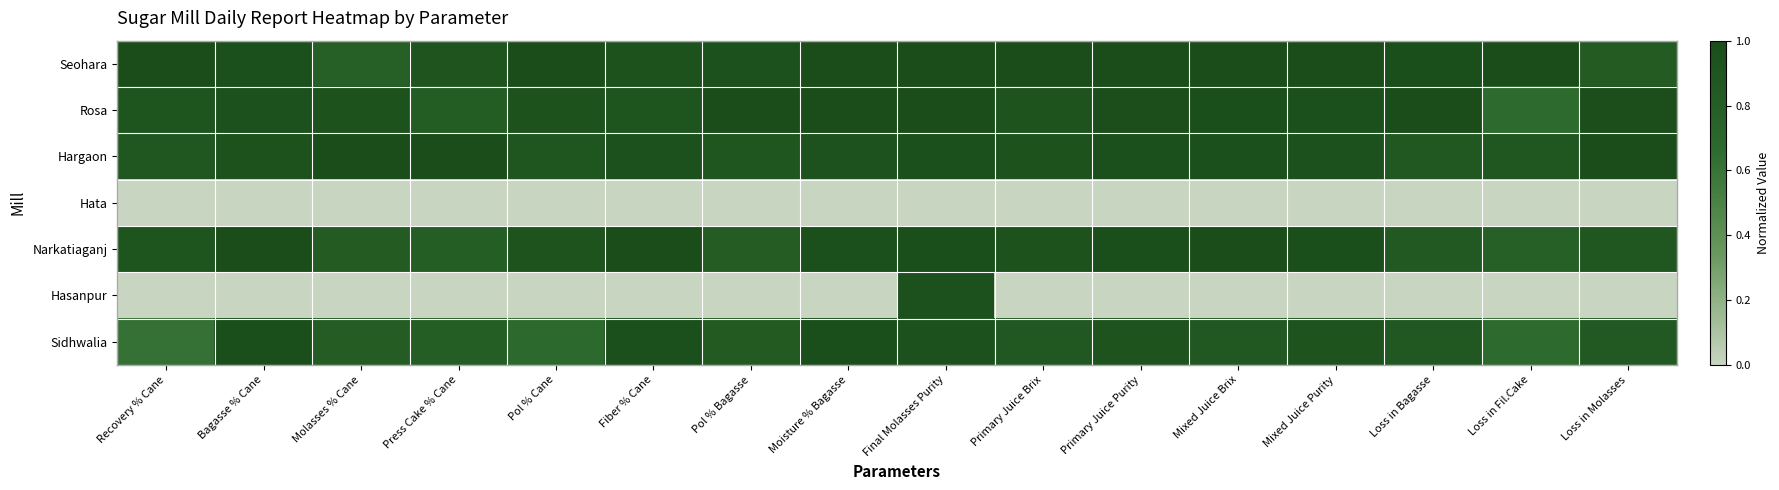

What is the spread (max minus min) of values at Recovery % Cane?

1.0